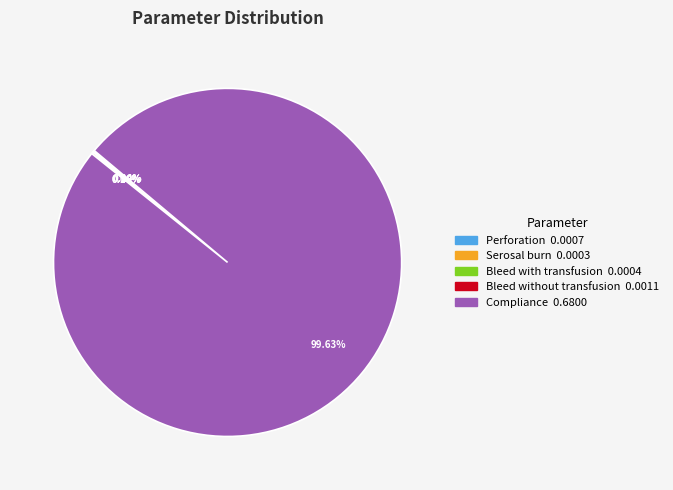

Which slice is the largest?

Compliance